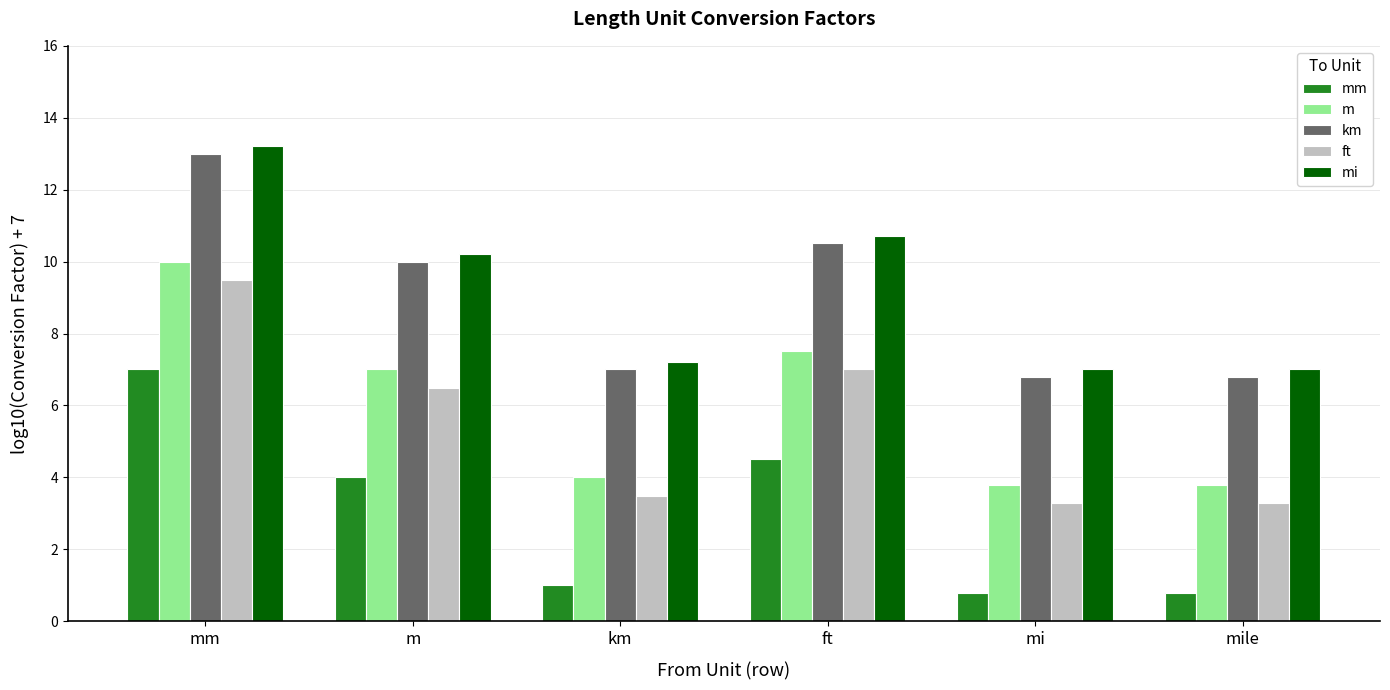

What is the sum of all mi values?

55.3